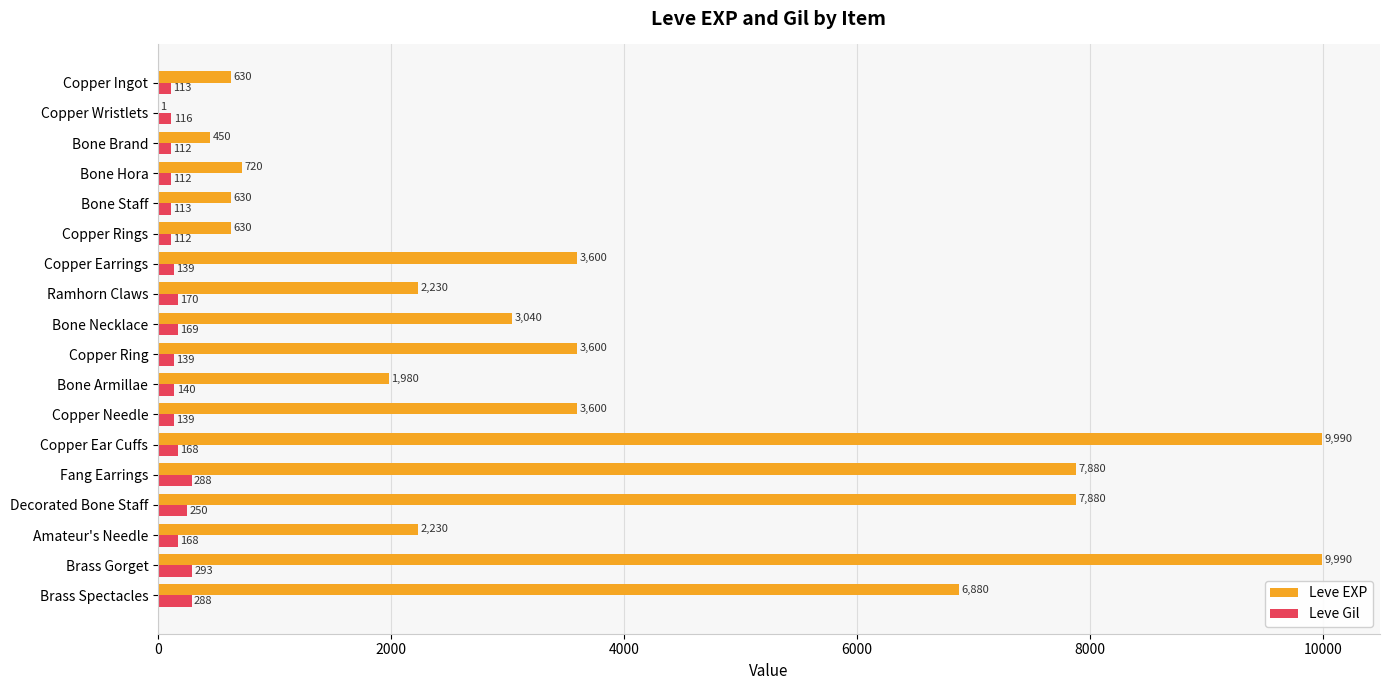

What is the maximum value for Leve Gil?

293